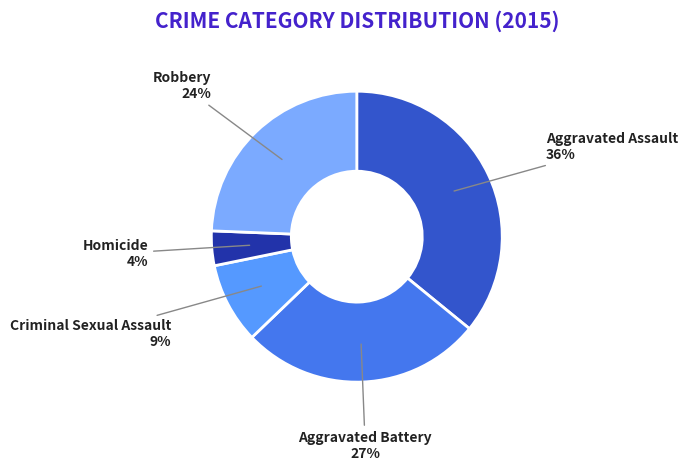

Between Criminal Sexual Assault and Aggravated Assault, which is larger?

Aggravated Assault